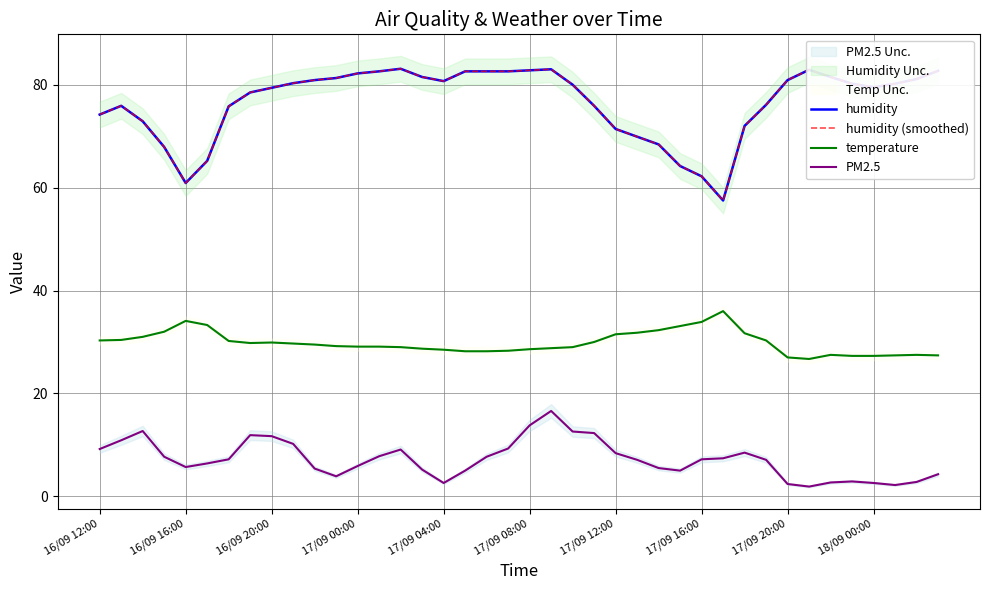

Where is humidity nearest to the value 70?

25